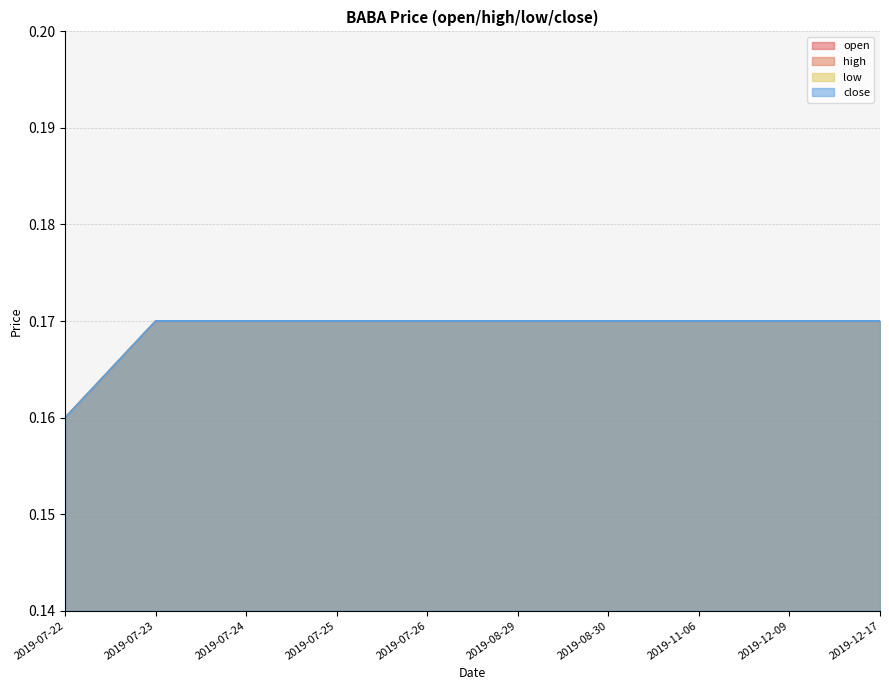

True or false: open has more than 0 interior local peaks.

False